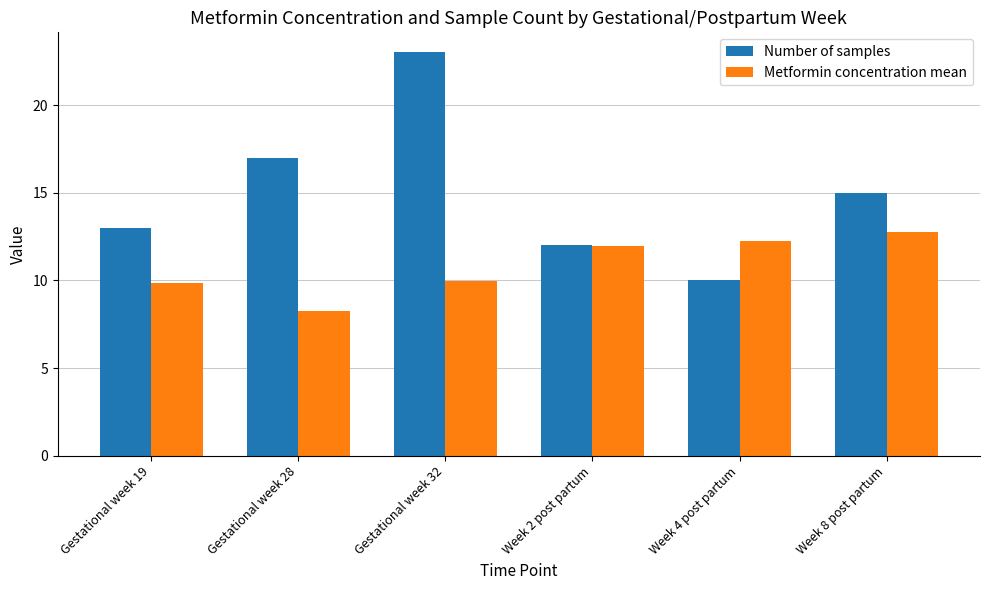

What is the total value across all series at Gestational week 28?

25.2